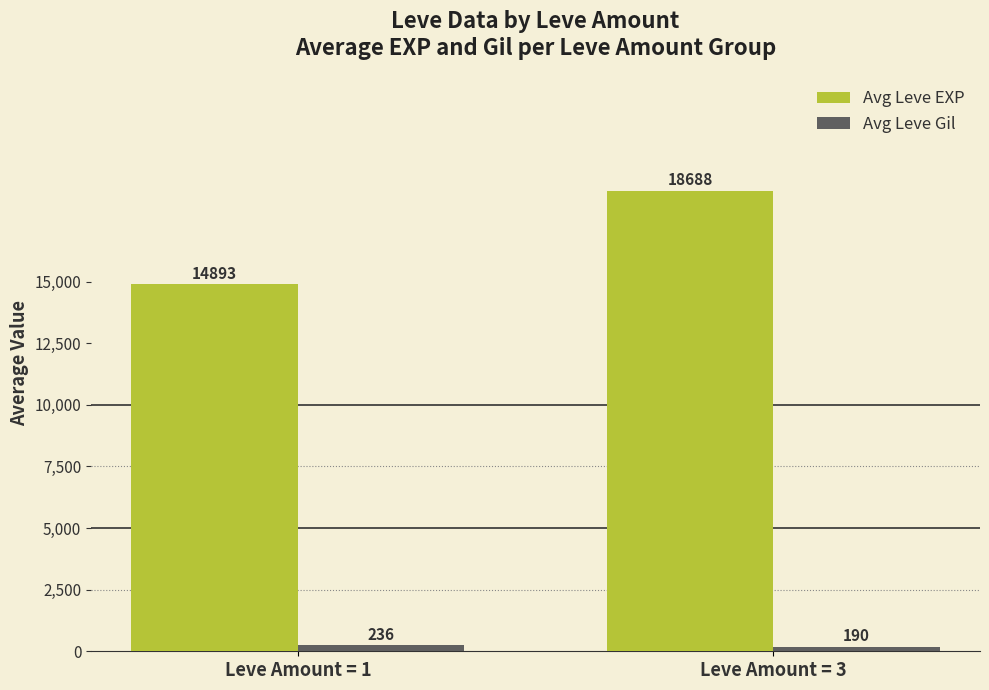

What value does the Avg Leve EXP series have at Leve Amount = 3?

18687.8